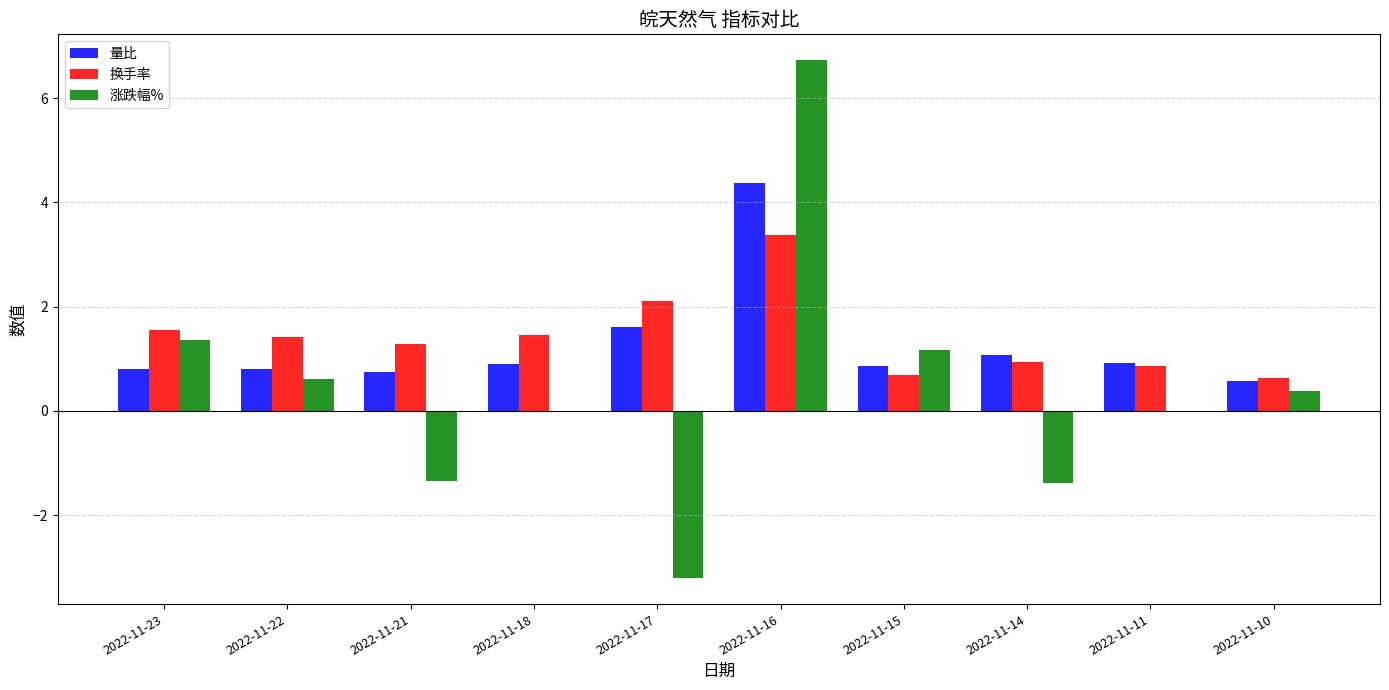

Between 2022-11-23 and 2022-11-17, which series saw the biggest shift?

涨跌幅%